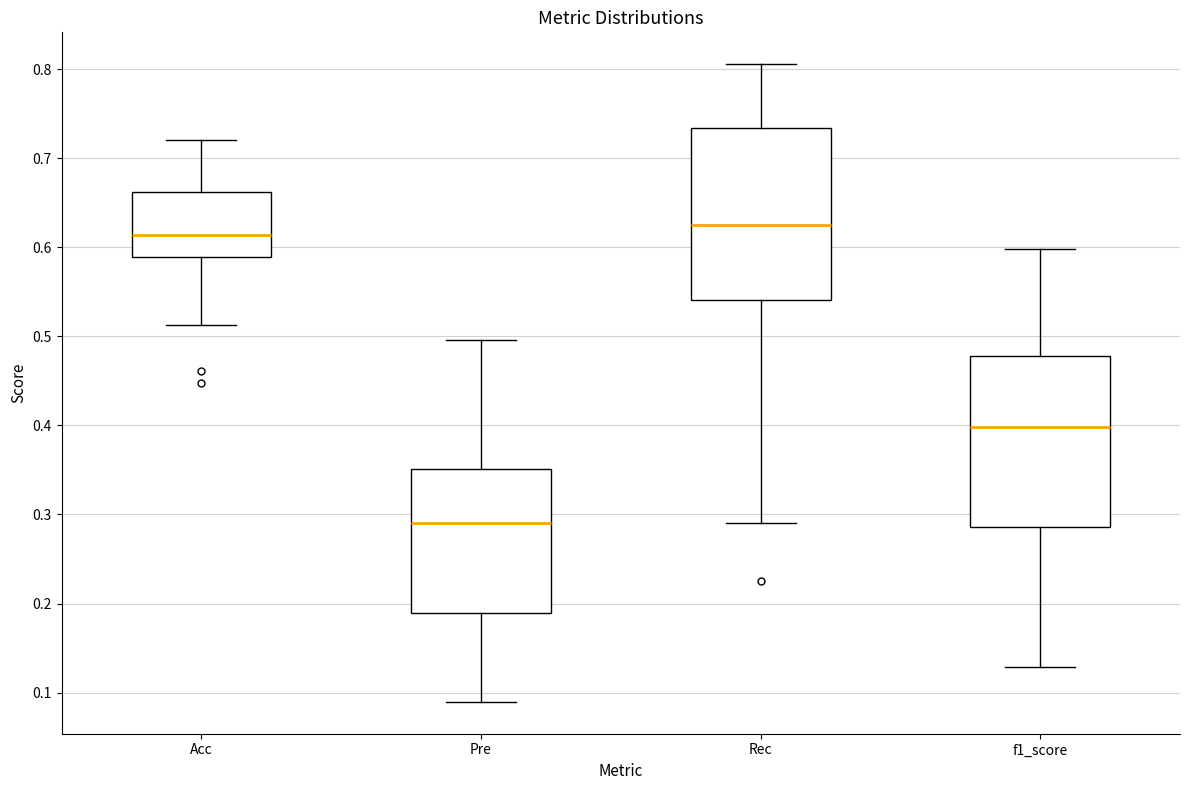

Where is the upper edge of the box for Acc on the y-axis? The values are not printed on the chart, so give them approximately, as read against the axis.

0.66